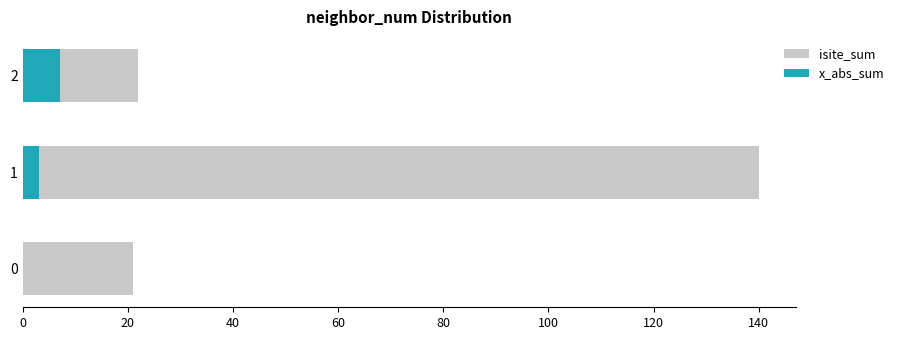

Does the chart contain any negative values?

No